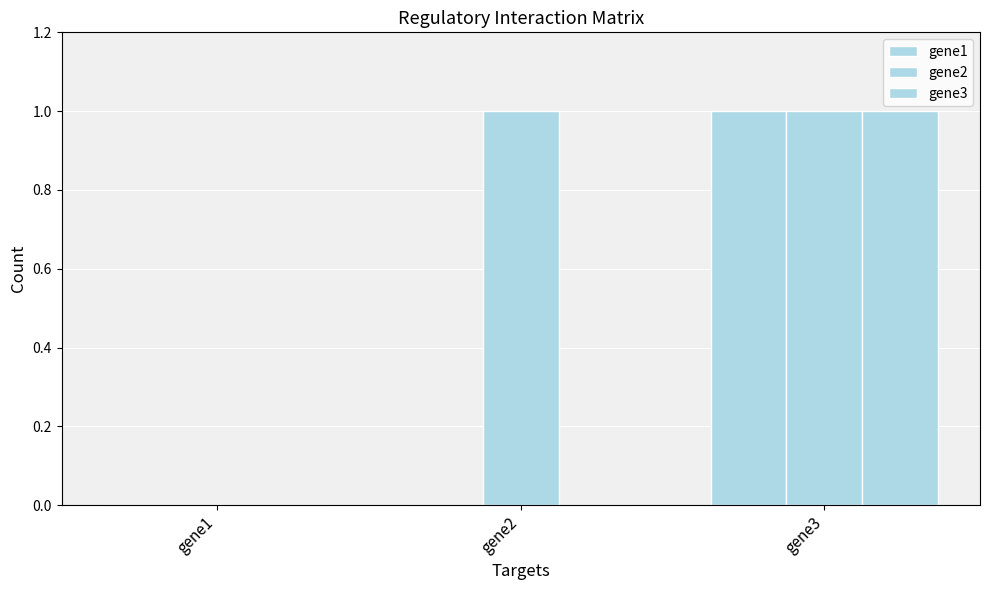

Rank the series at gene1 from lowest to highest value.

gene1, gene2, gene3